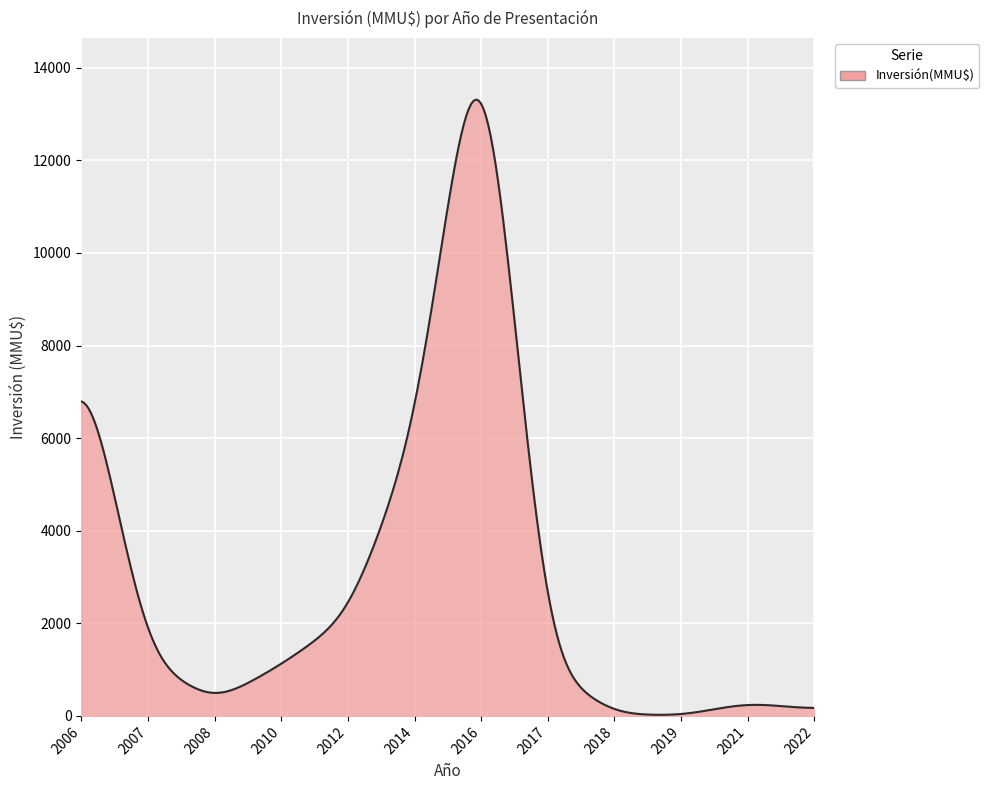

What is the difference between the maximum and minimum values?

13288.9